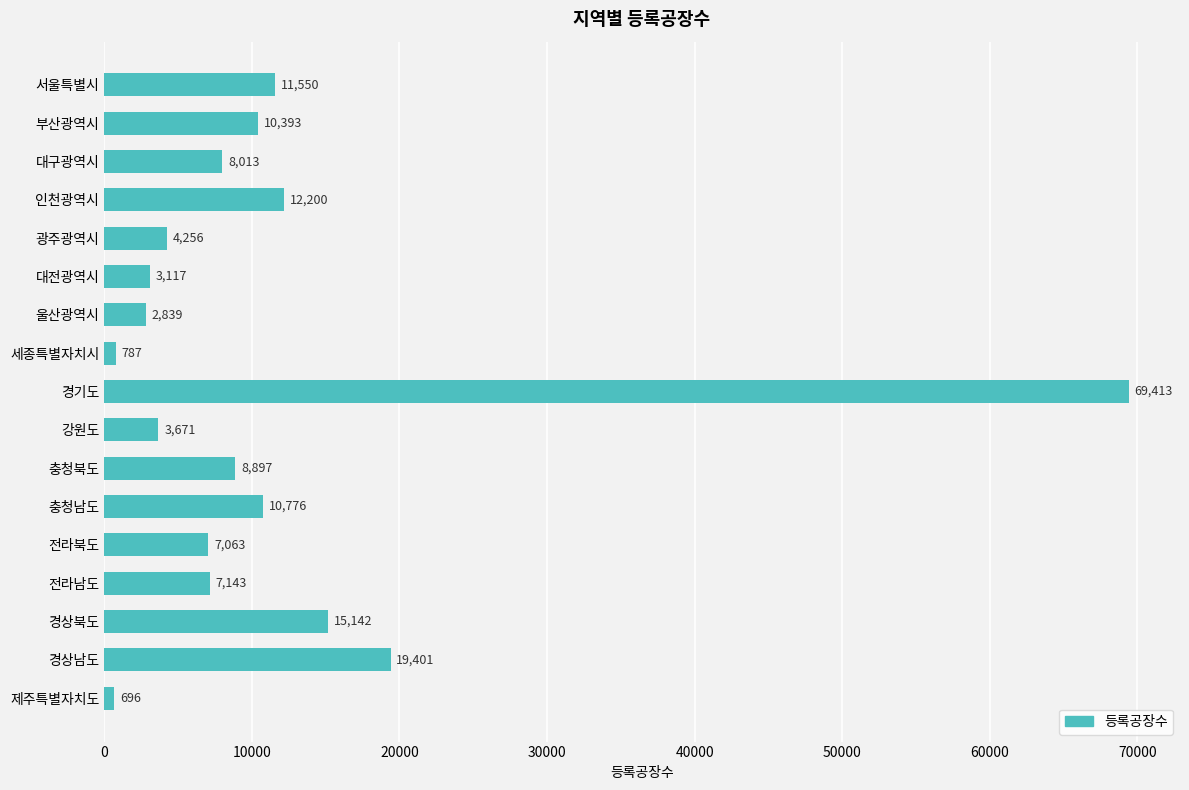

What is the difference between the values at 충청남도 and 충청북도?

1879